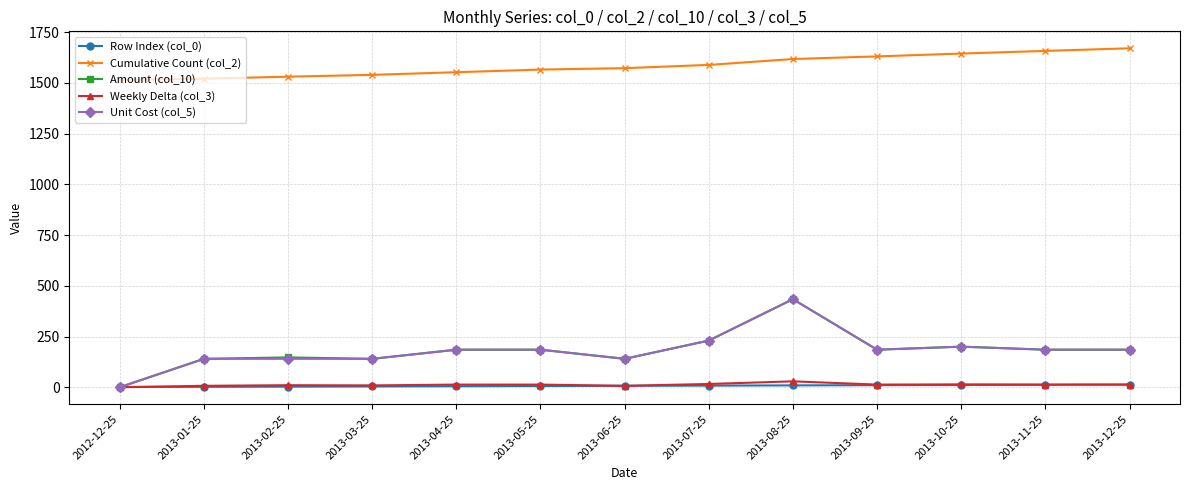

What is the maximum value shown in the chart?

1671